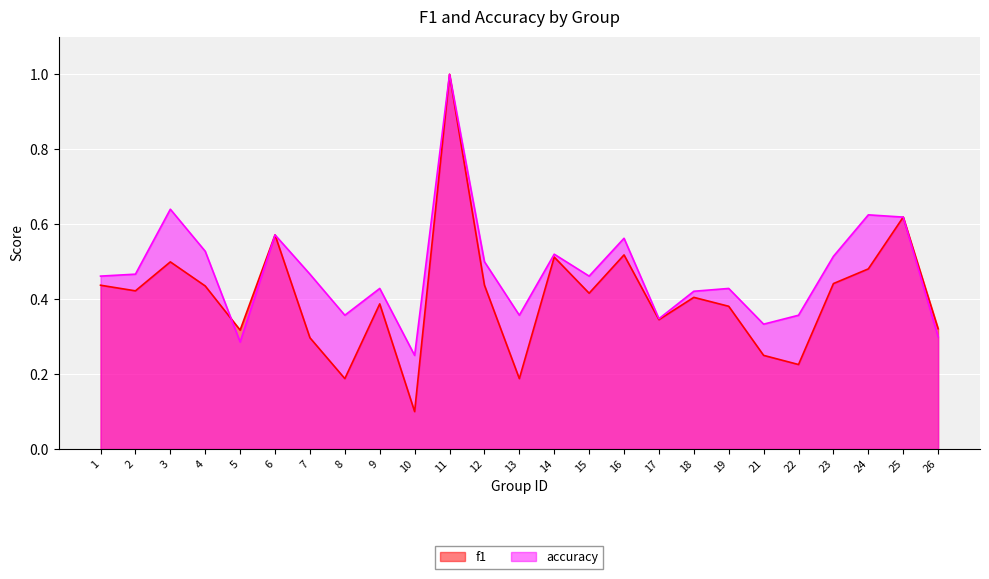

What is the maximum value for accuracy?

1.0